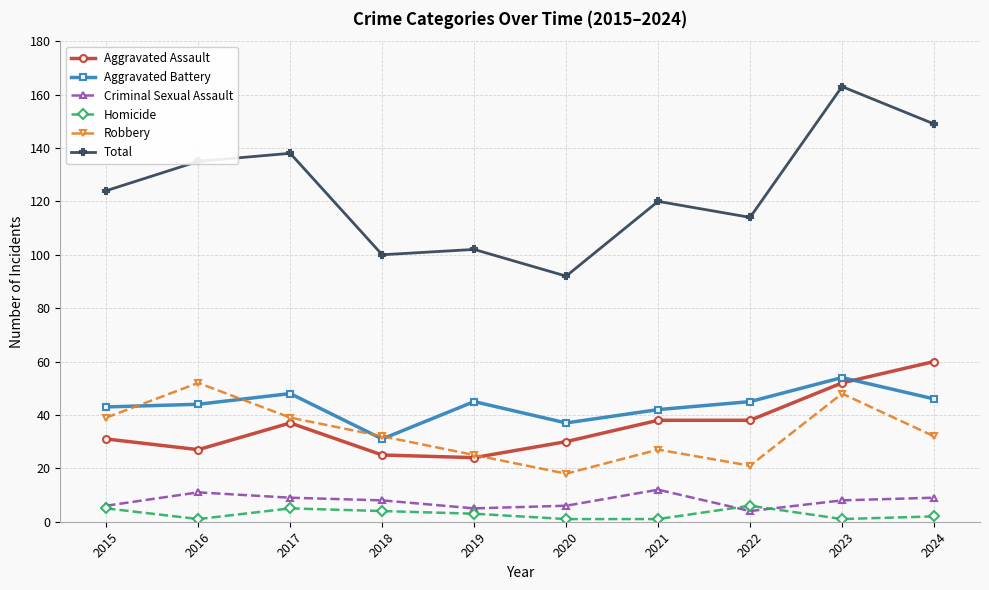

At which category is the sum across all series the highest?

2023